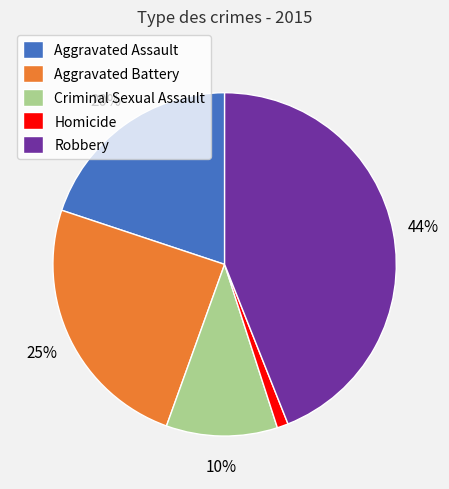

Do Homicide and Aggravated Battery together represent more than half of the pie?

No